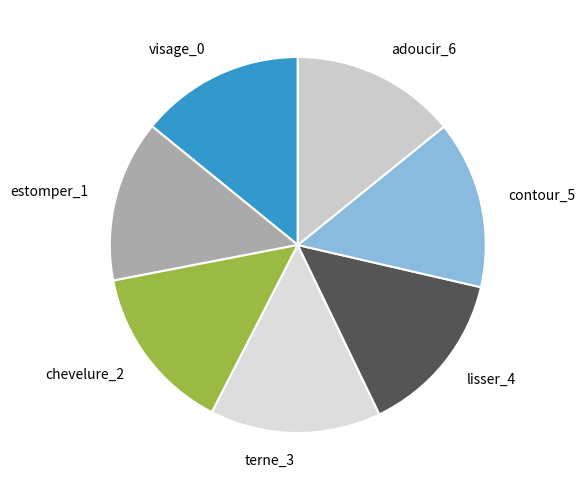

Do estomper_1 and lisser_4 together represent more than half of the pie?

No